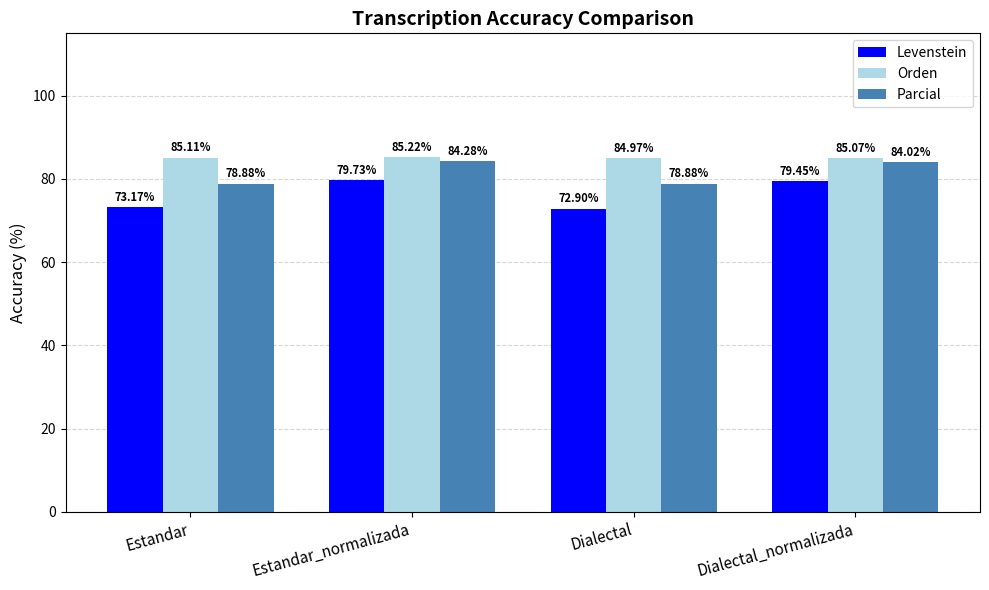

Count the number of data series in this chart.

3